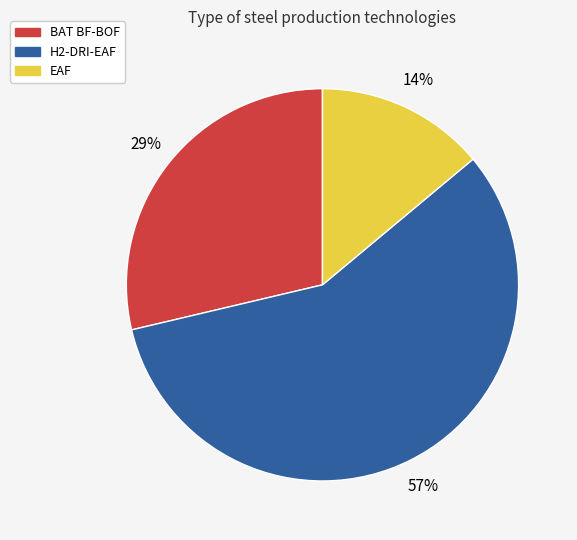

What is the ratio of the value at H2-DRI-EAF to the value at BAT BF-BOF?

2.0